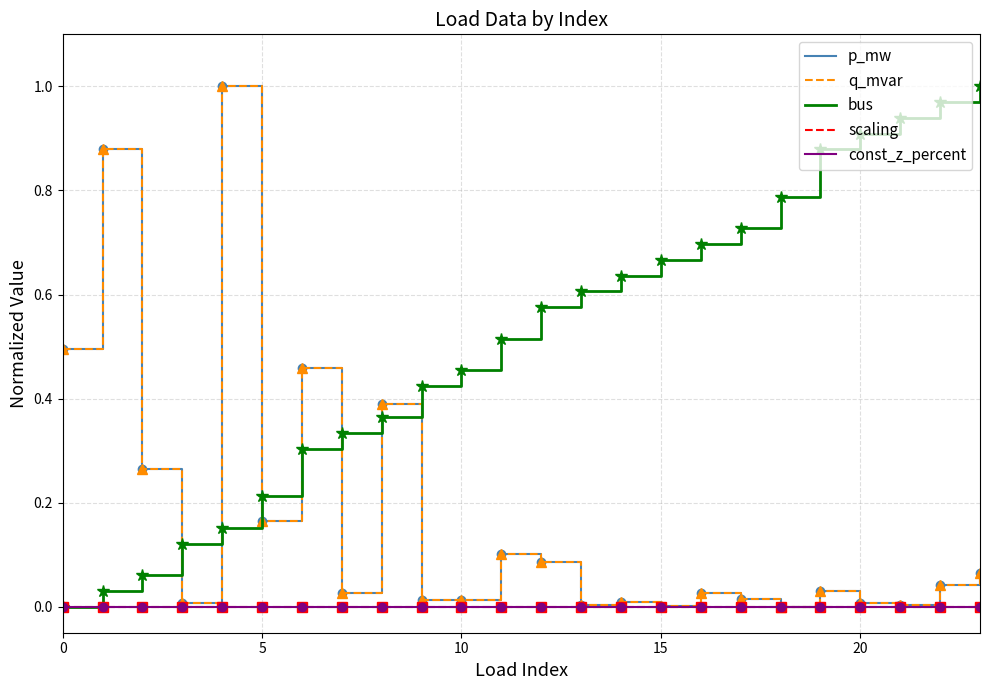

Does the chart have visible grid lines?

Yes